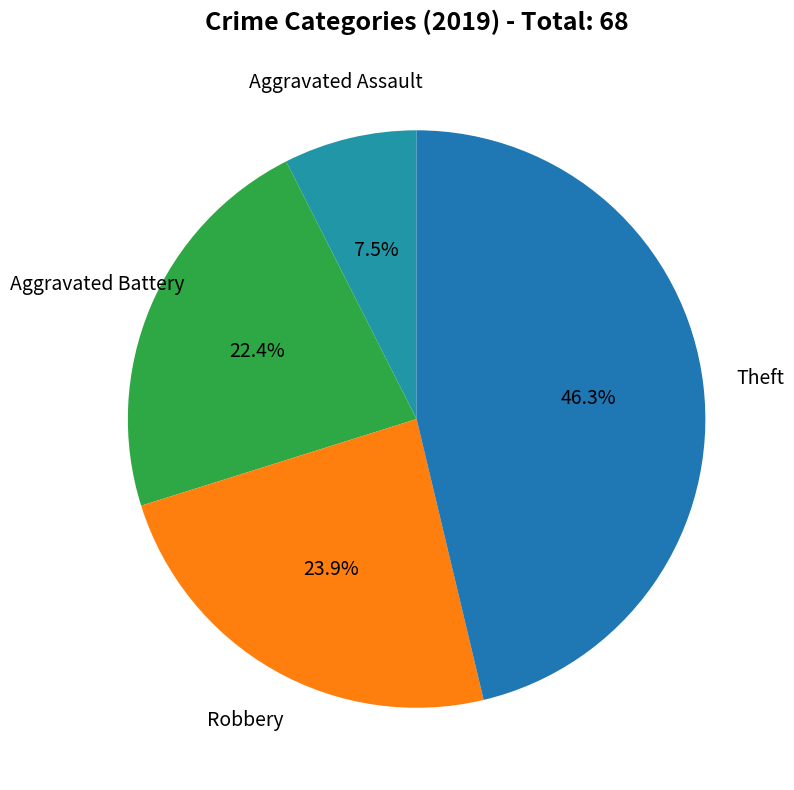

How many slices are in this pie chart?

4